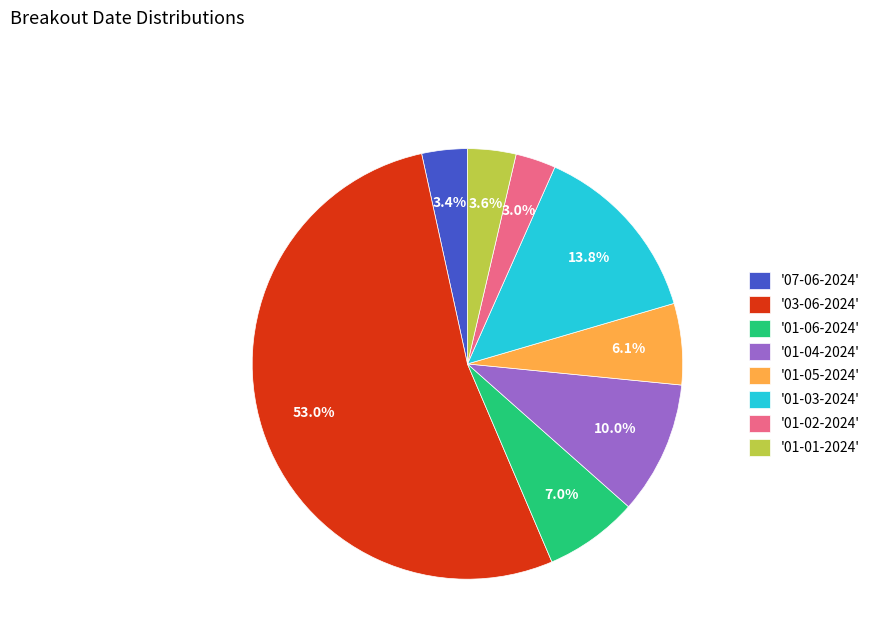

Is there any slice that represents more than half of the pie?

Yes